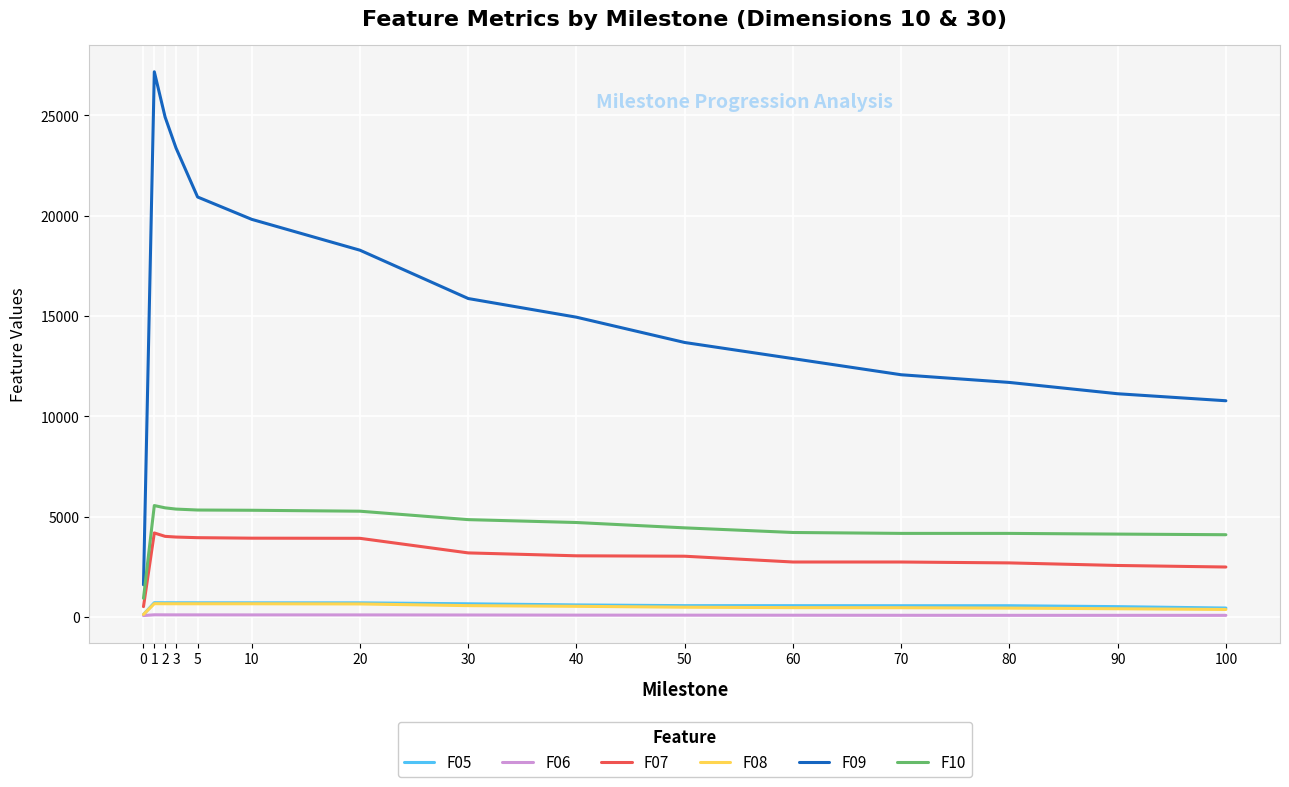

What is the difference between the highest and lowest values at 0?

1531.6